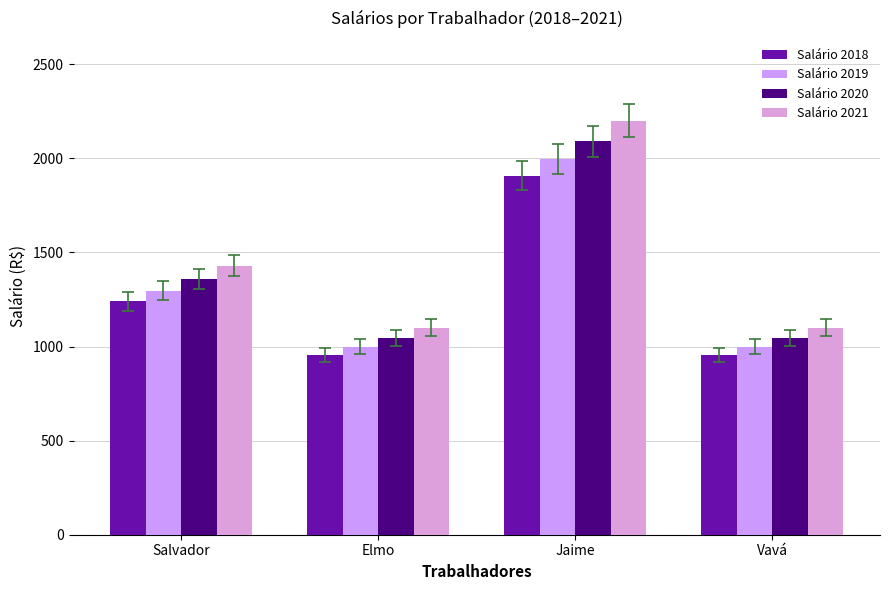

How many bars are there in total?

16